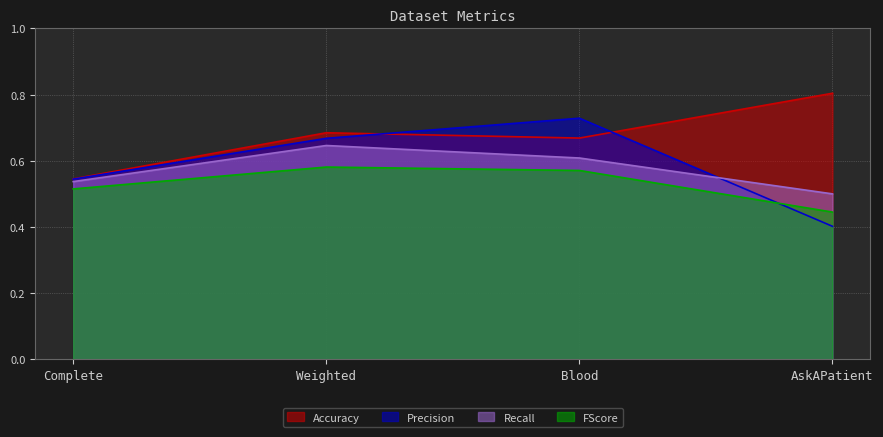

At how many categories does at least one series exceed 0?

4